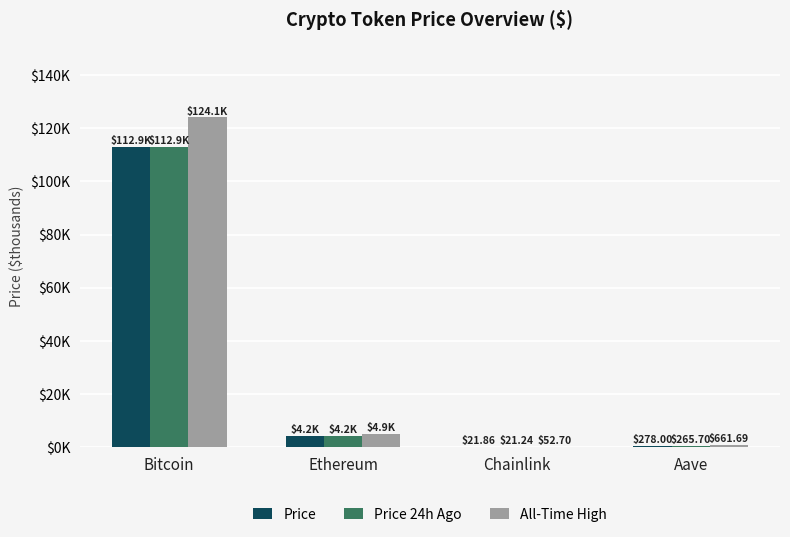

Are the bars grouped side by side (vs. stacked)?

Yes